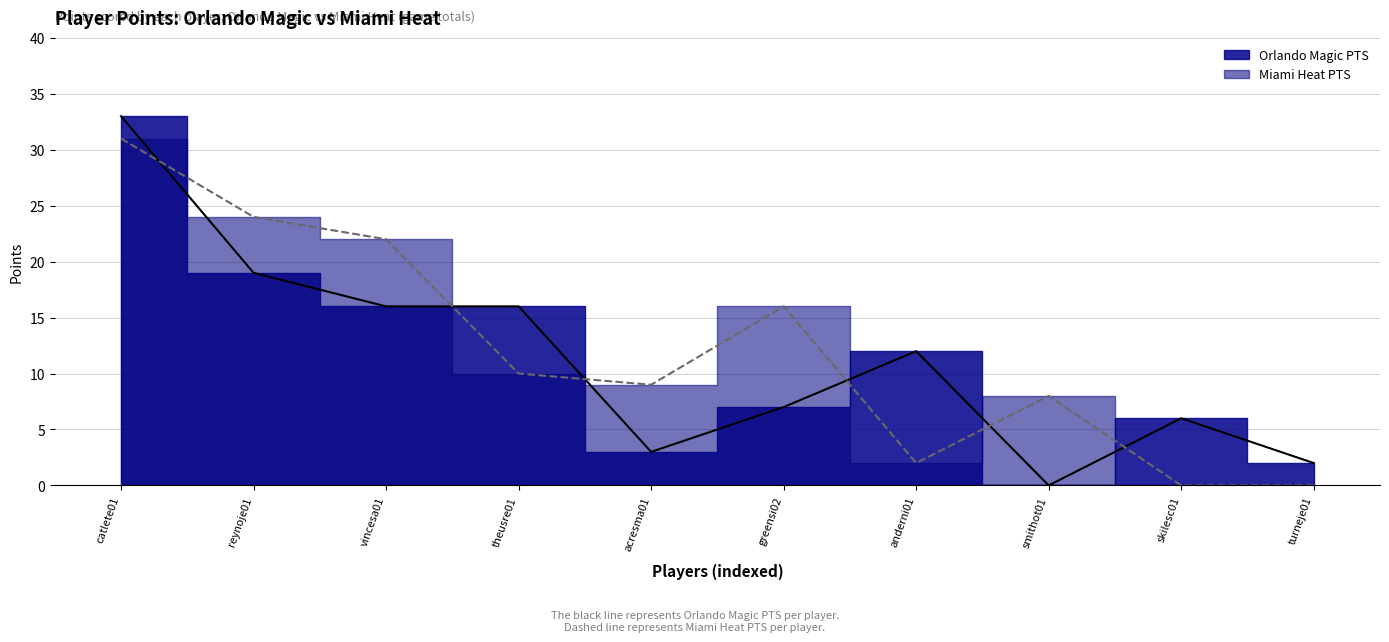

What value does the Miami Heat PTS series have at acresma01, to the nearest 10?

10